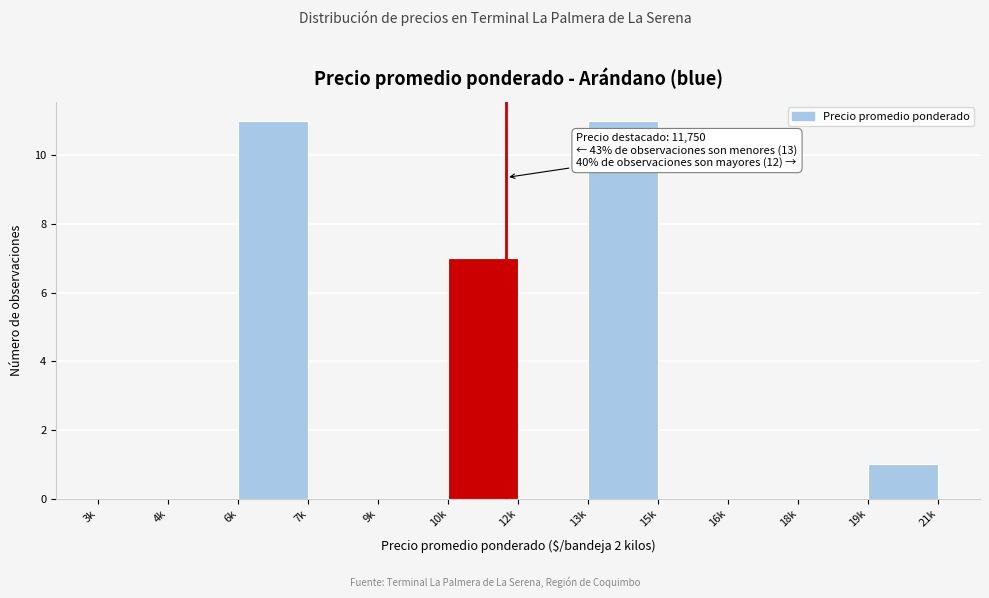

Reading left to right, list all the values displayed in this chart.

3k=0	4k=0	6k=11	7k=0	9k=0	10k=7	12k=0	13k=11	15k=0	16k=0	18k=0	19k=1